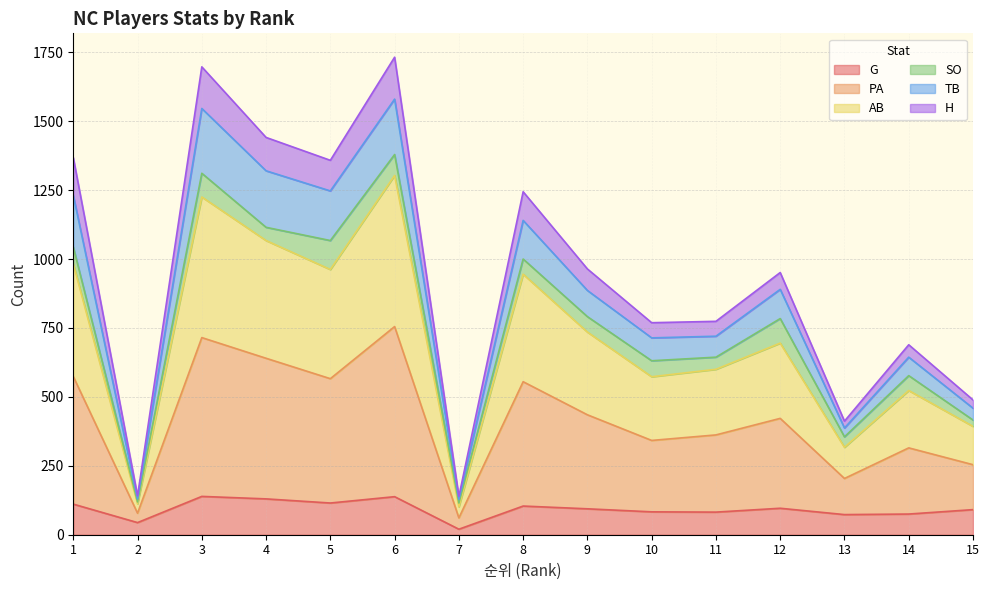

At which category does PA reach its first local peak?

3